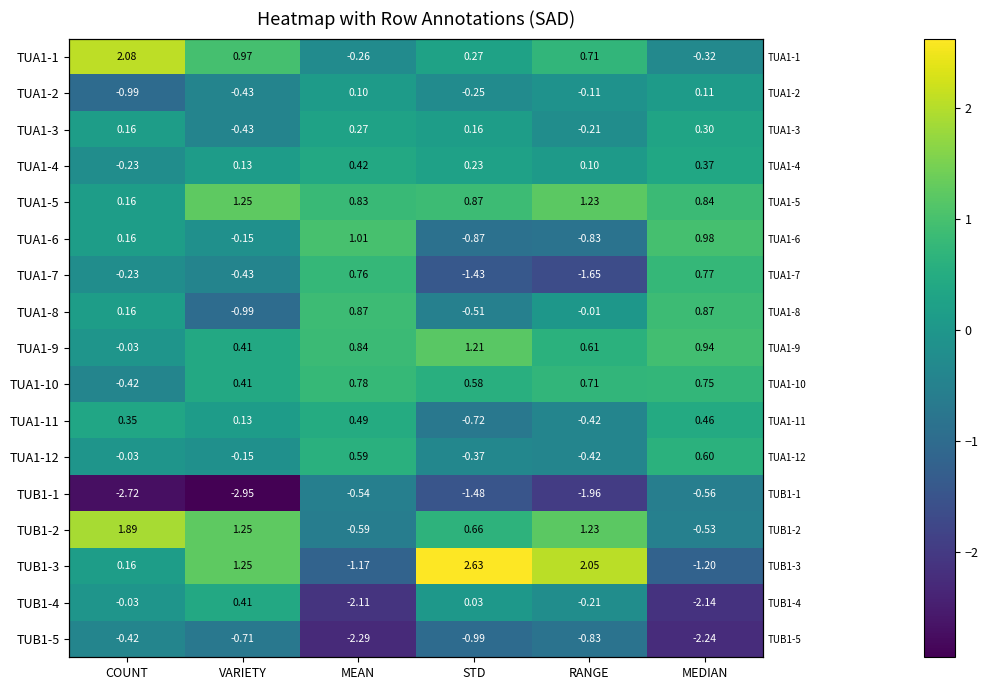

How many data points does each series have?

6